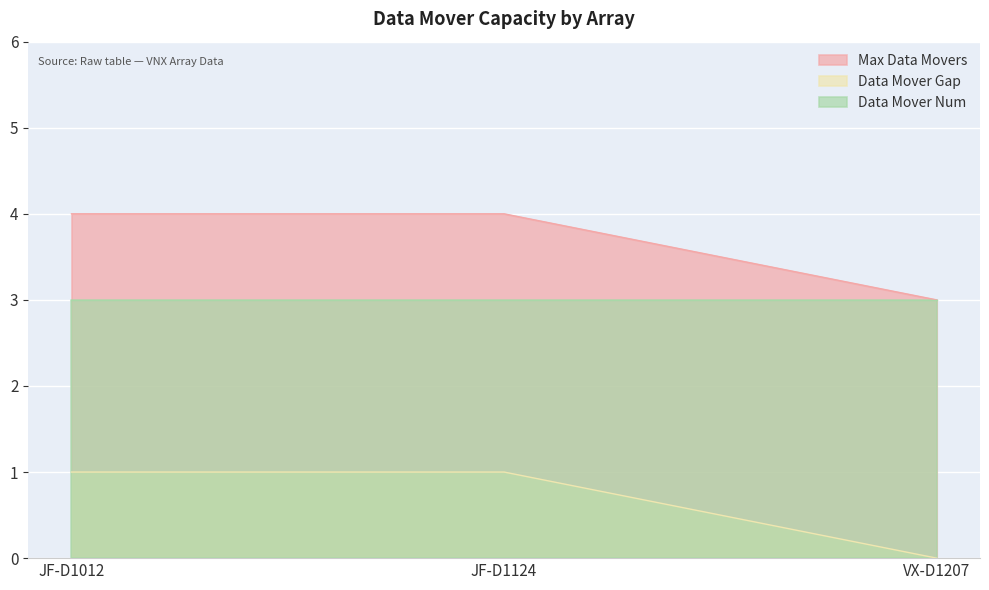

Rank the series by their average value, from highest to lowest.

Max Data Movers, Data Mover Num, Data Mover Gap